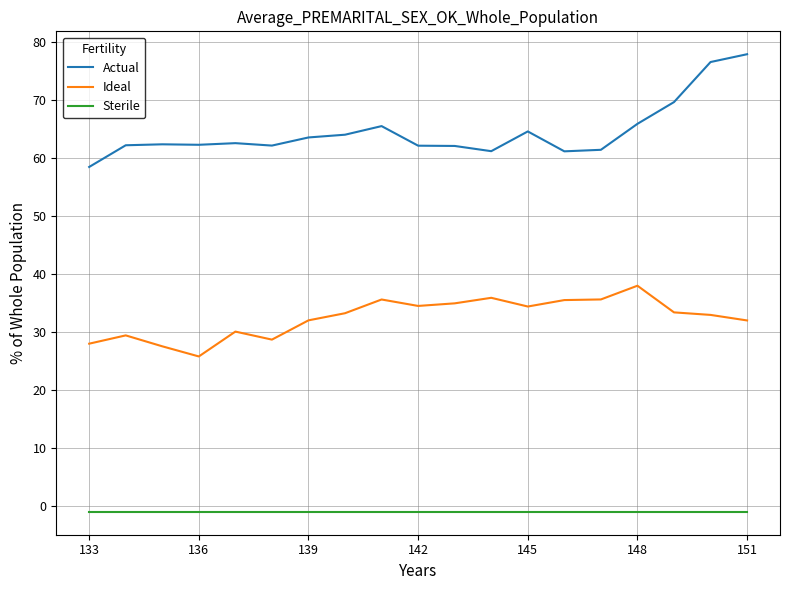

What is the minimum value for Ideal?

25.8